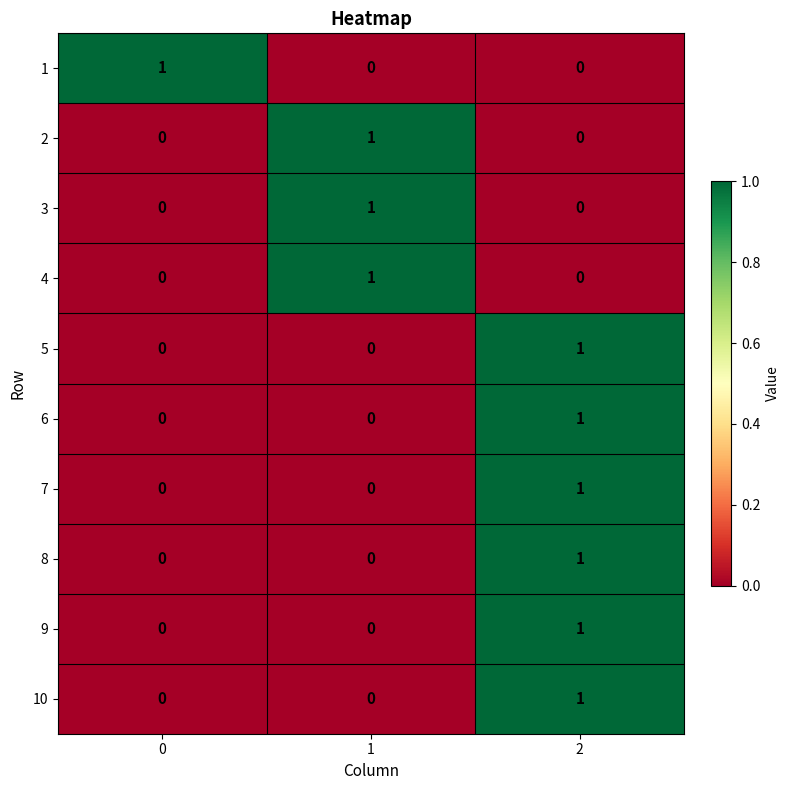

The value of 1 at 1 is 1. True or false?

False